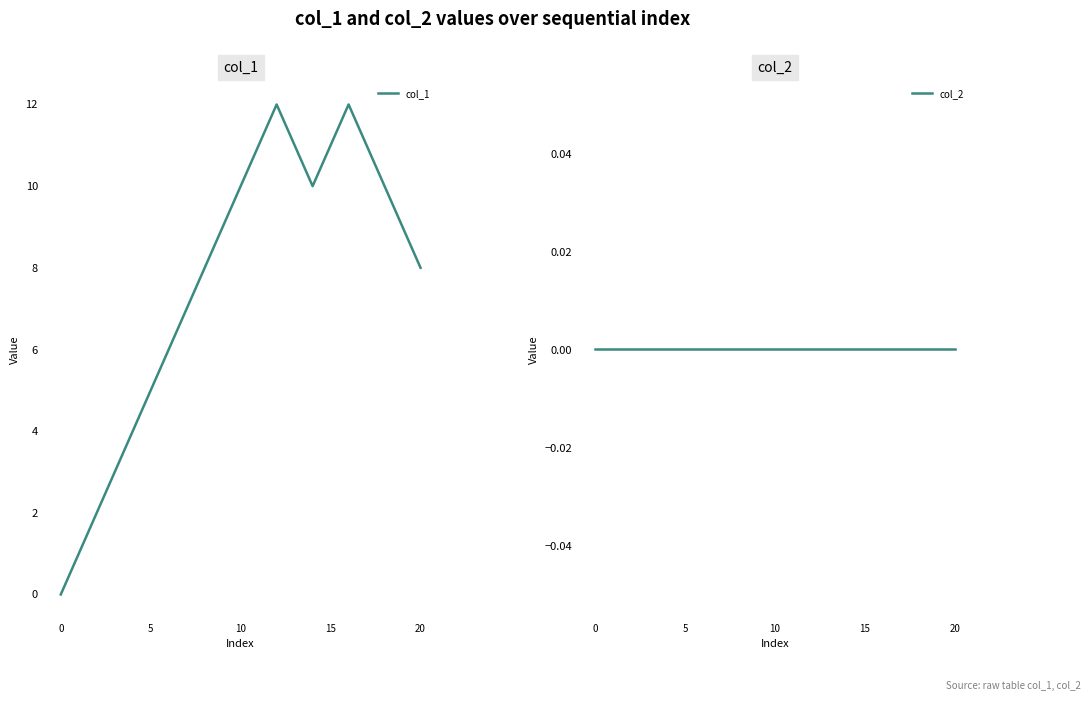

True or false: col_1 has a value of 8 at 20.

True